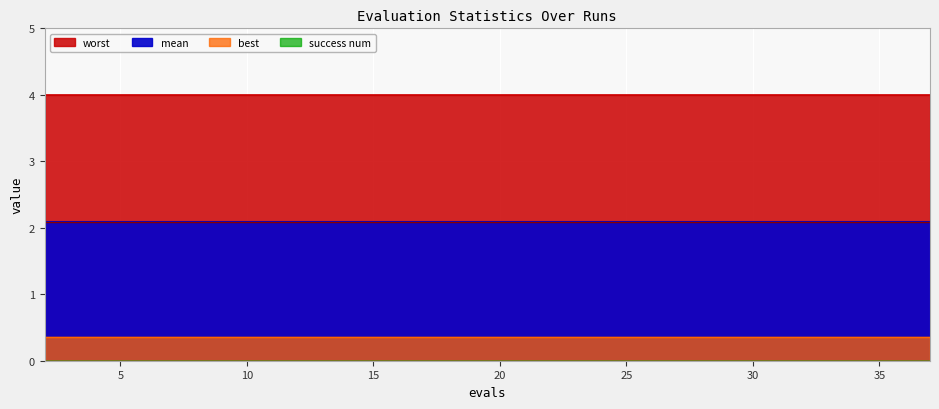

True or false: mean and worst intersect in this chart.

False